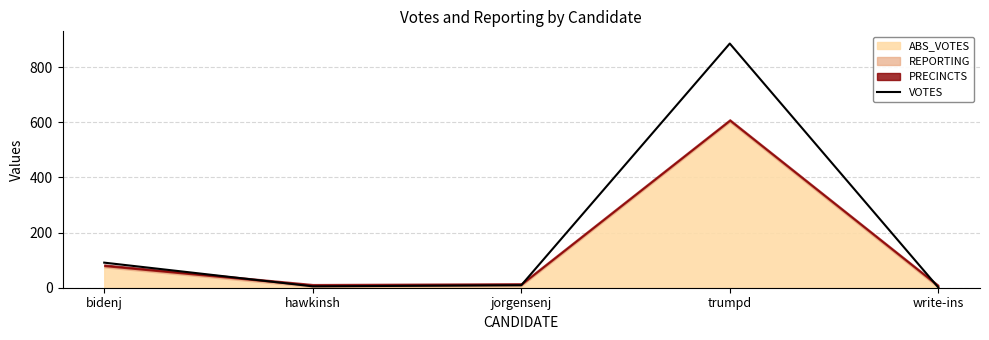

Where is the first local minimum?

hawkinsh